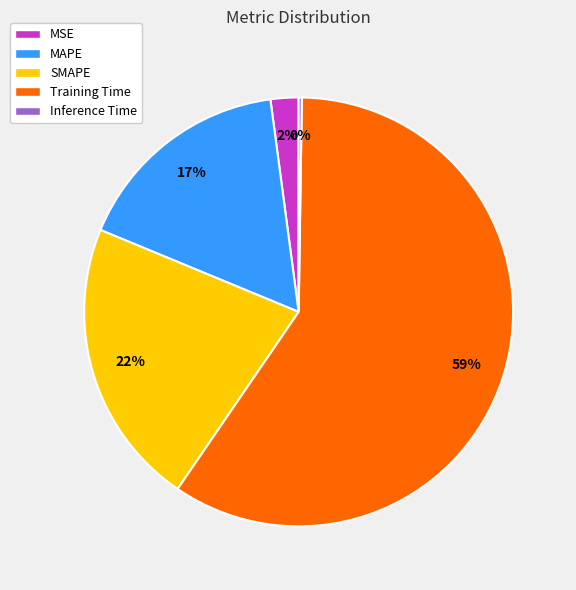

Which category has the biggest portion of the pie?

Training Time